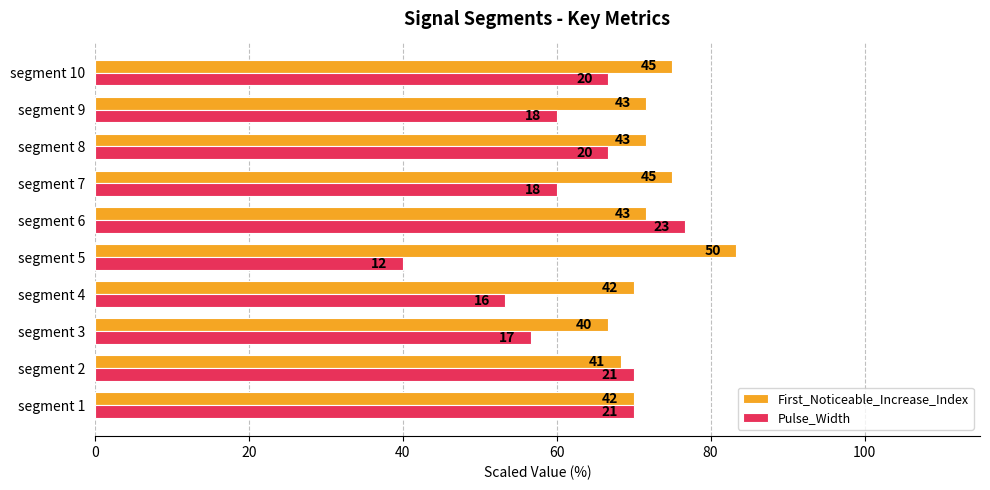

What are all the series names shown in the legend?

First_Noticeable_Increase_Index, Pulse_Width